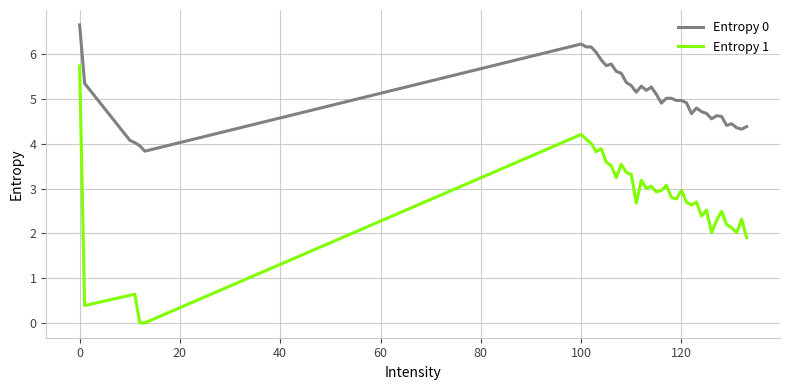

True or false: Entropy 0 and Entropy 1 cross at least once.

False